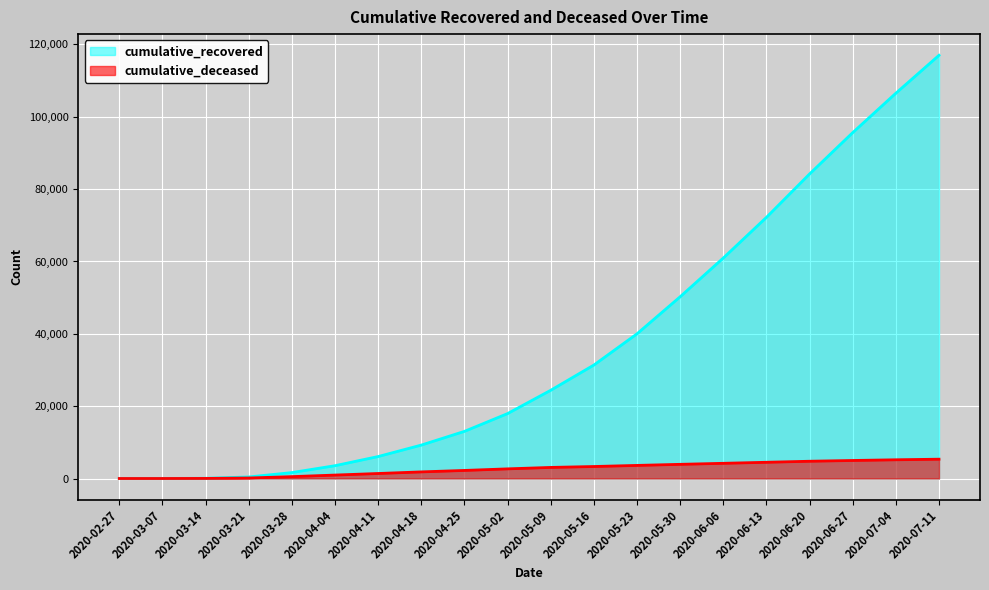

Where does the cumulative_recovered series first go above 24392?

2020-05-16